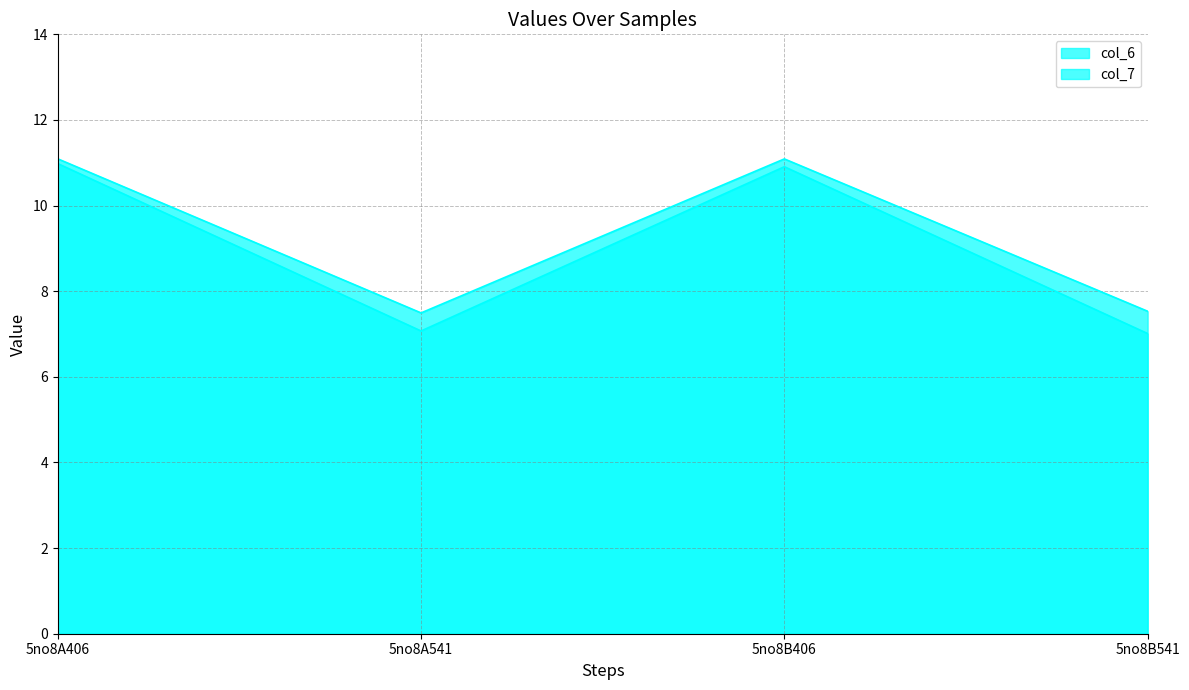

Which series has the largest total across all categories?

col_6